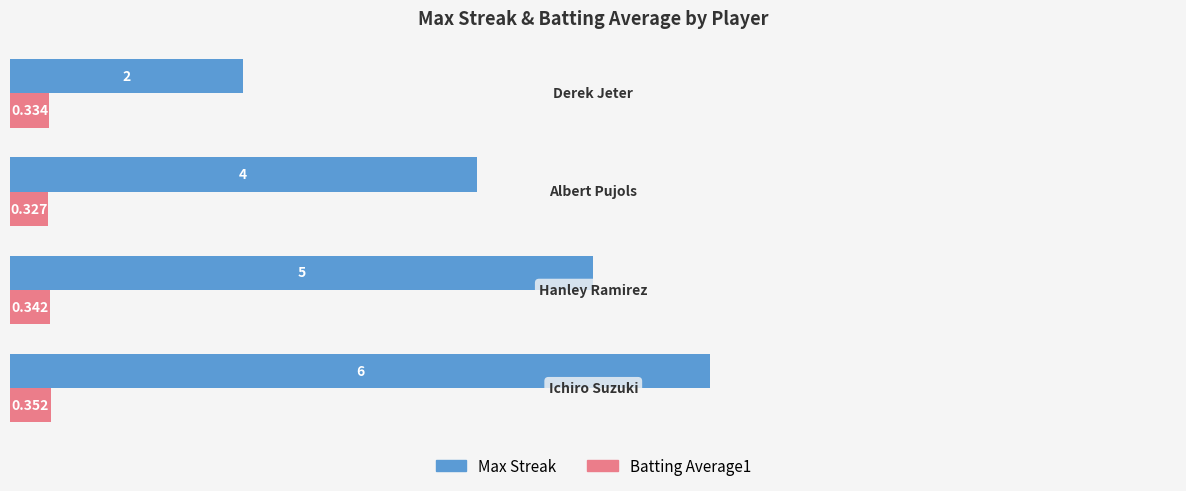

Which series has the largest total across all categories?

Max Streak